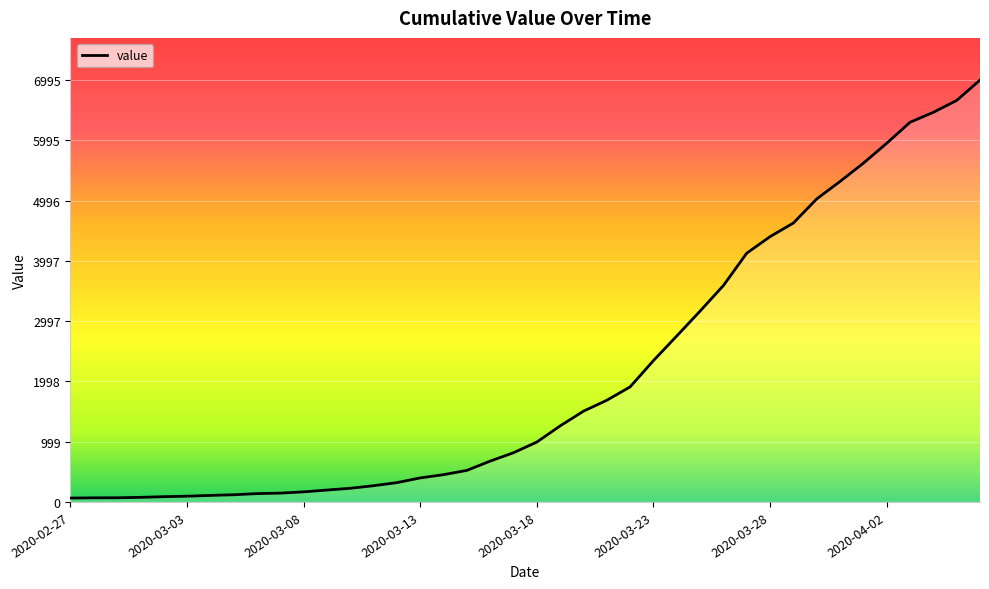

What is the maximum value shown in the chart?

6995